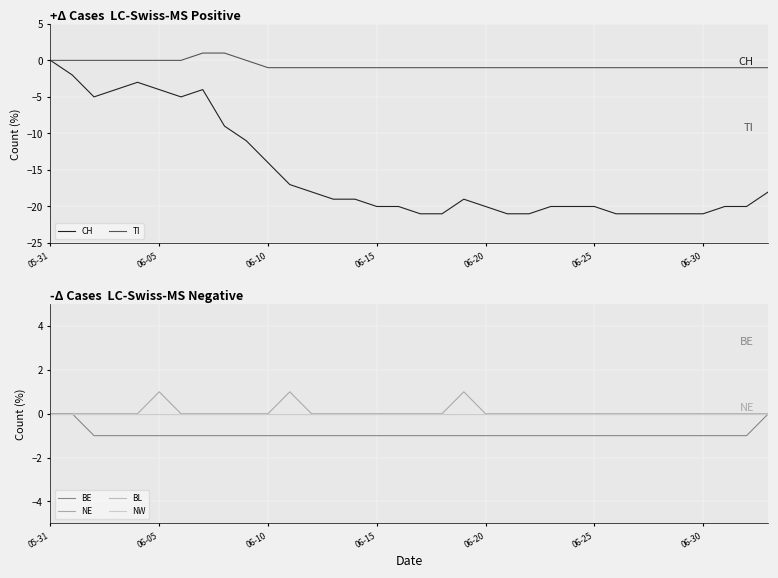

At which label does CH reach its peak?

05-31